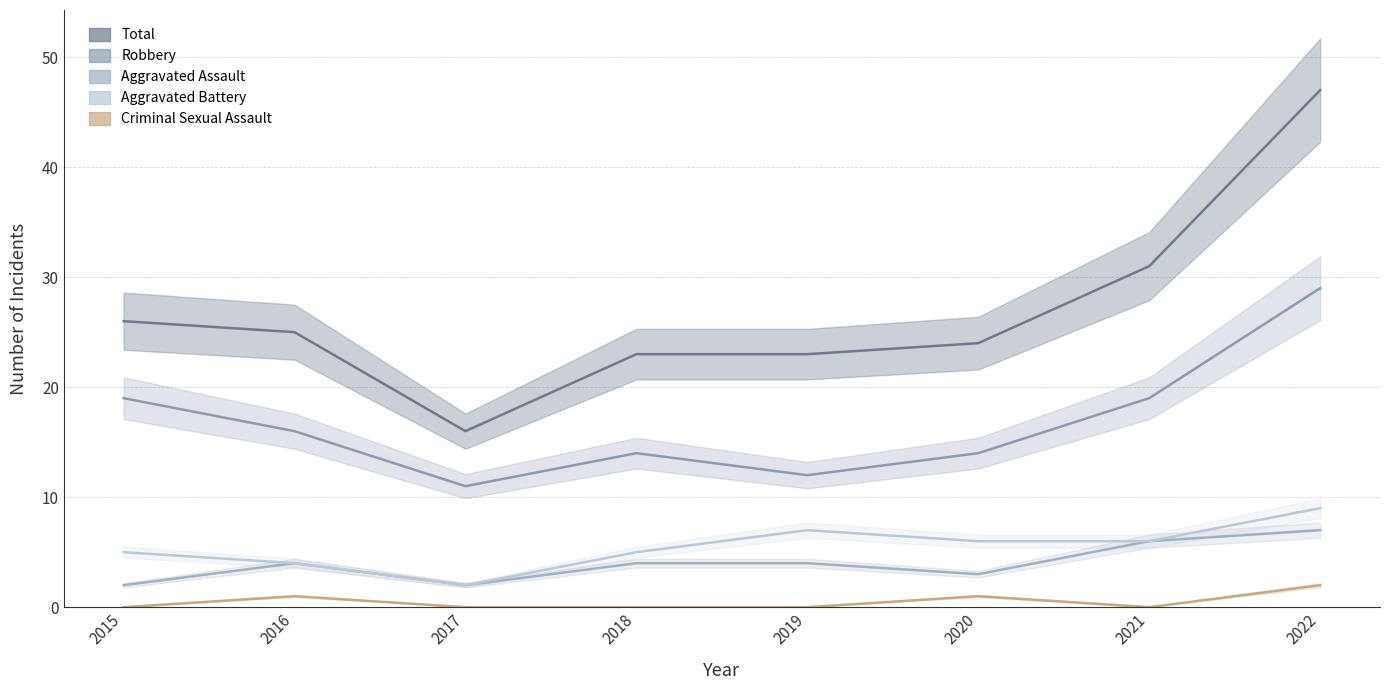

Where is the first local minimum for Aggravated Assault?

2017